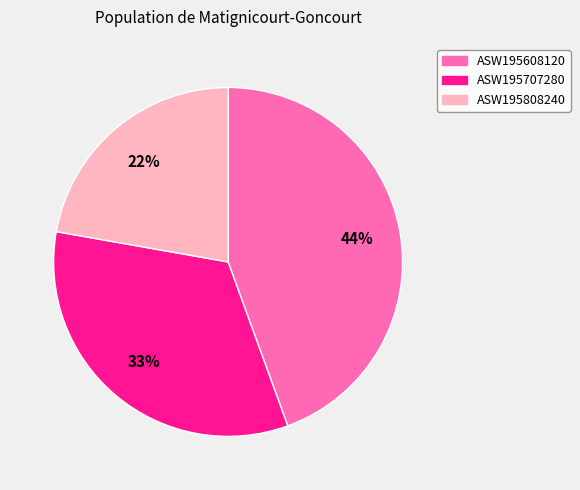

True or false: ASW195608120 accounts for 44% of the total.

True